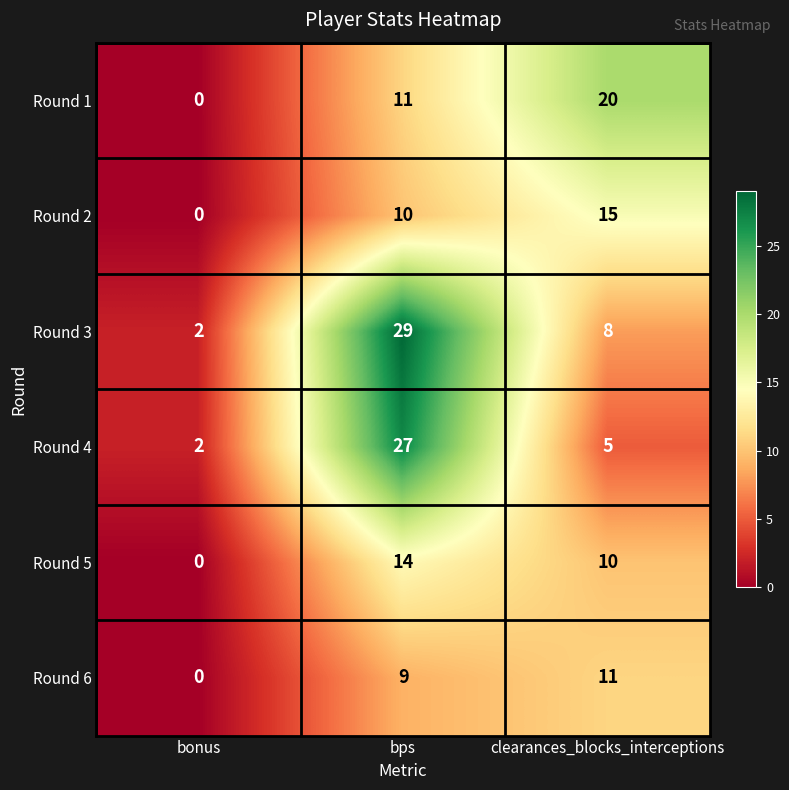

Reading left to right, what are all the values shown in this chart?

Round 1: bonus=0	bps=11	clearances_blocks_interceptions=20
Round 2: bonus=0	bps=10	clearances_blocks_interceptions=15
Round 3: bonus=2	bps=29	clearances_blocks_interceptions=8
Round 4: bonus=2	bps=27	clearances_blocks_interceptions=5
Round 5: bonus=0	bps=14	clearances_blocks_interceptions=10
Round 6: bonus=0	bps=9	clearances_blocks_interceptions=11